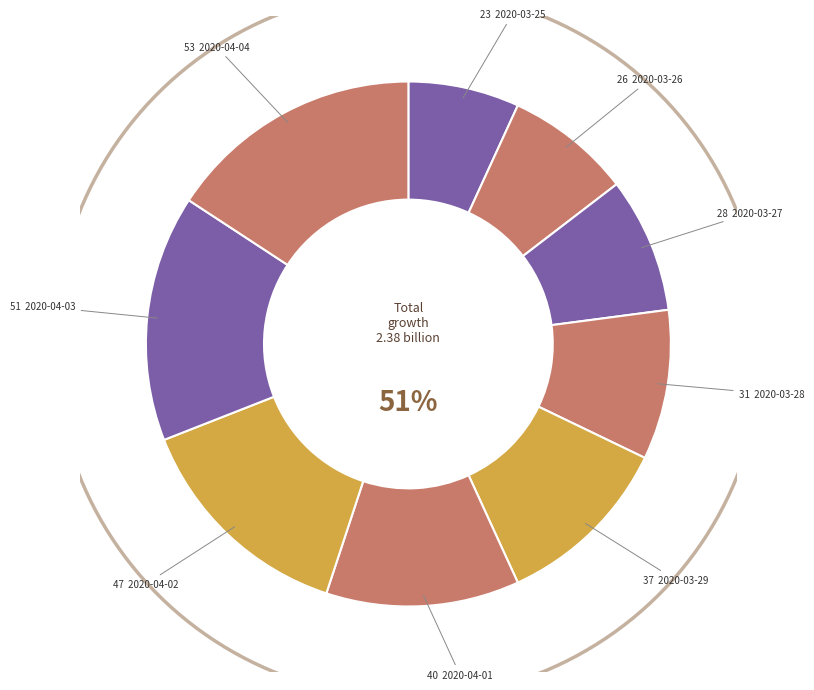

Which slice is the largest?

2020-04-04